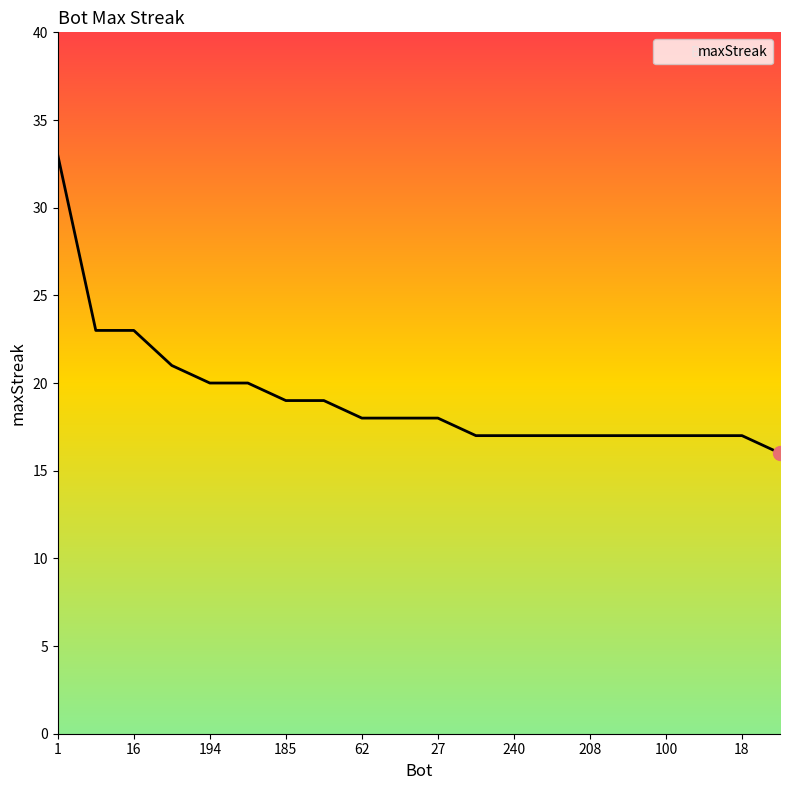

Reading left to right, transcribe all the data shown in this chart.

33	23	23	21	20	20	19	19	18	18	18	17	17	17	17	17	17	17	17	16